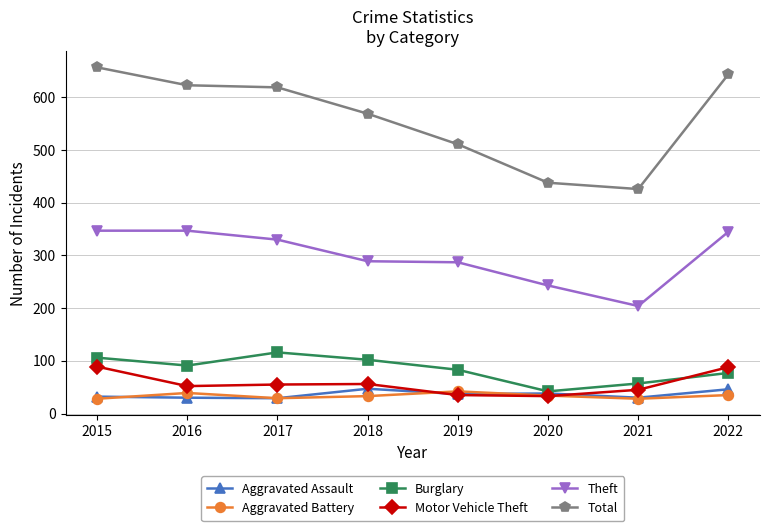

The value of Aggravated Assault at 2018 is 68. True or false?

False